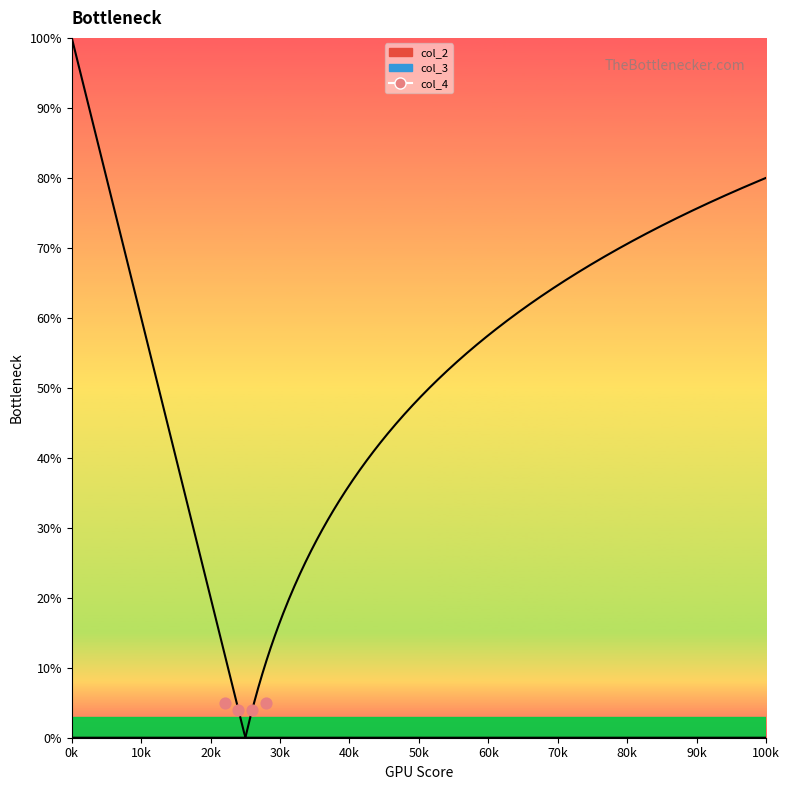

Between 30k and 20k, which is larger?

30k